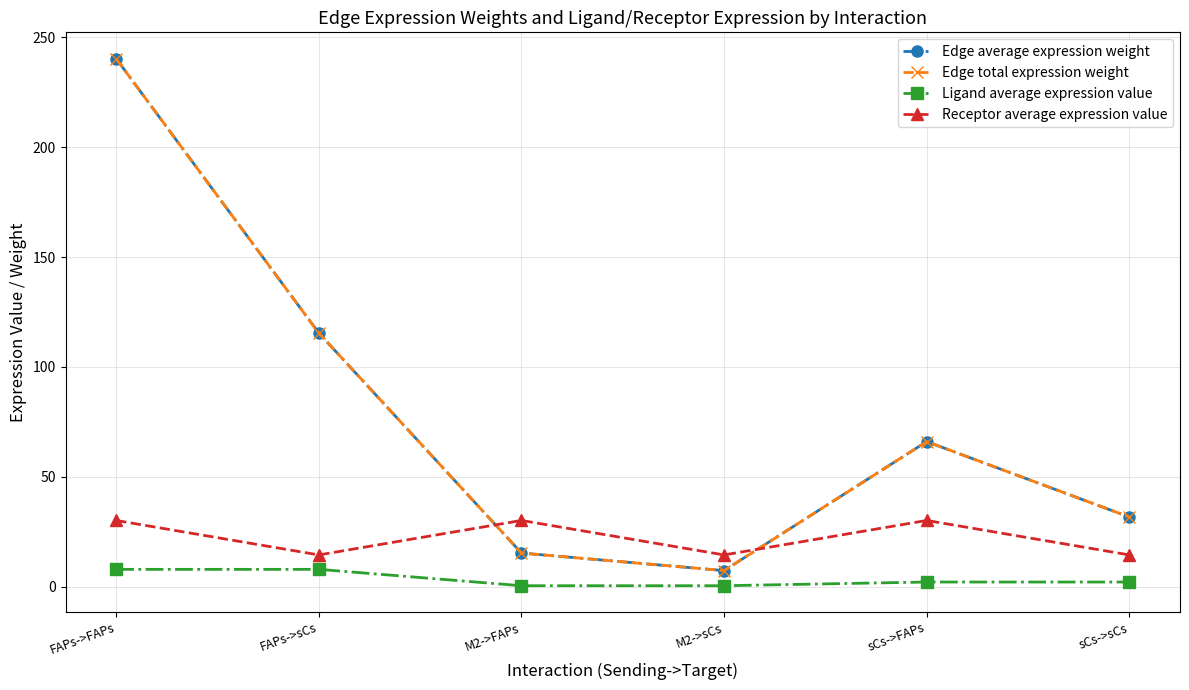

Is this an area chart (filled region under the line)?

No